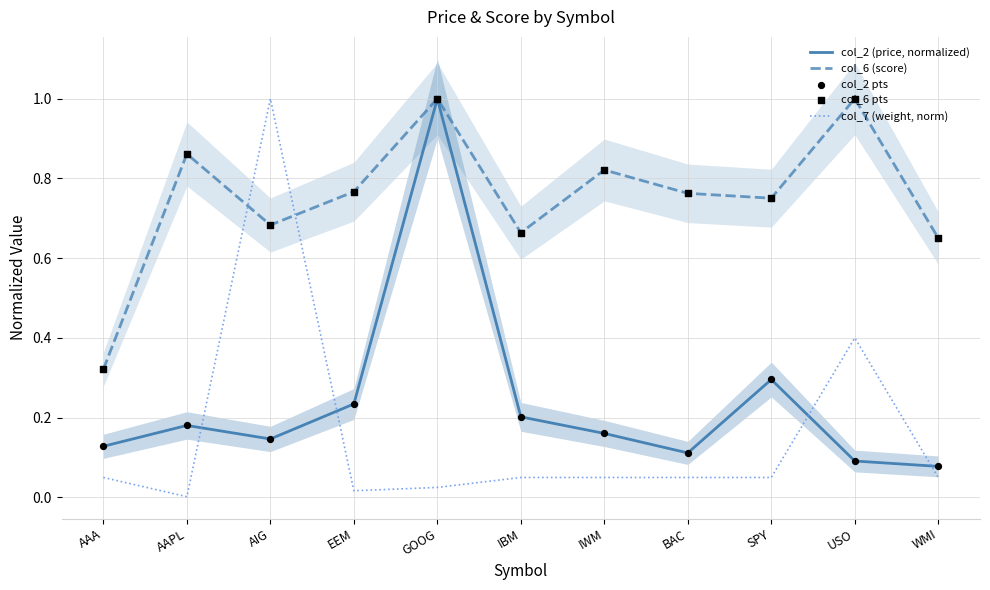

What is the total value across all series at WMI?

1.5